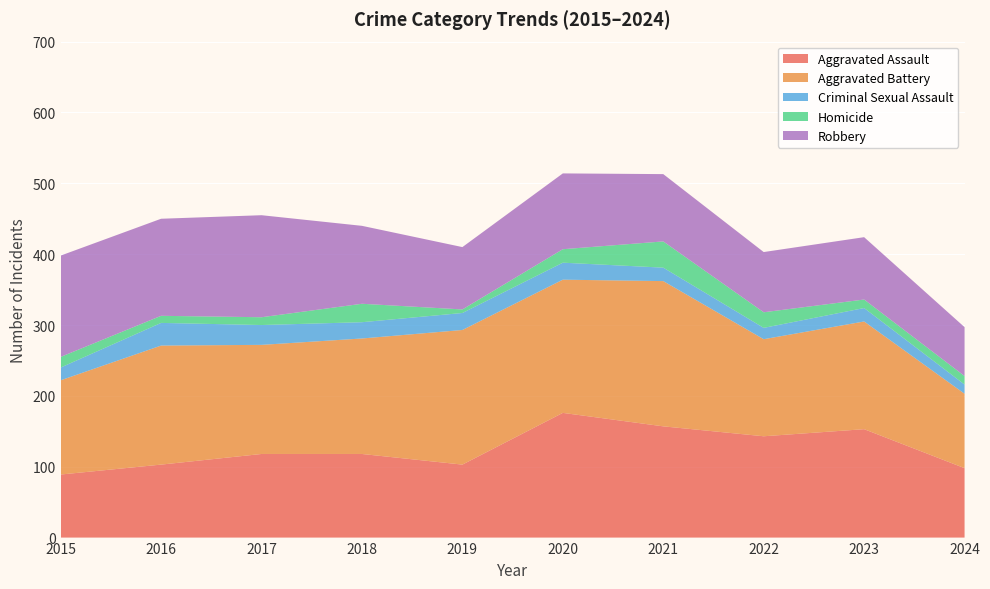

Reading left to right, transcribe all the data shown in this chart.

Aggravated Assault: 2015=89	2016=103	2017=118	2018=118	2019=103	2020=176	2021=157	2022=143	2023=153	2024=98
Aggravated Battery: 2015=133	2016=168	2017=154	2018=163	2019=190	2020=188	2021=205	2022=137	2023=152	2024=105
Criminal Sexual Assault: 2015=18	2016=32	2017=28	2018=23	2019=24	2020=24	2021=19	2022=16	2023=19	2024=13
Homicide: 2015=15	2016=10	2017=11	2018=26	2019=5	2020=19	2021=37	2022=22	2023=12	2024=12
Robbery: 2015=143	2016=137	2017=144	2018=110	2019=88	2020=107	2021=95	2022=85	2023=88	2024=69